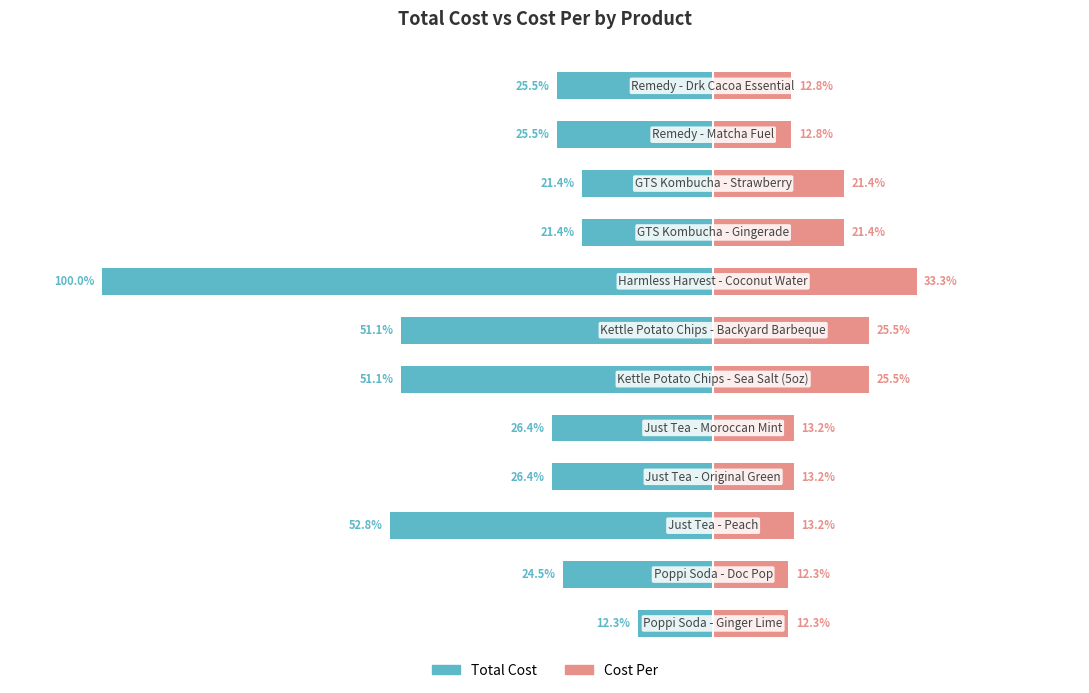

Is it true that Cost Per equals 33.7 at 8?

False